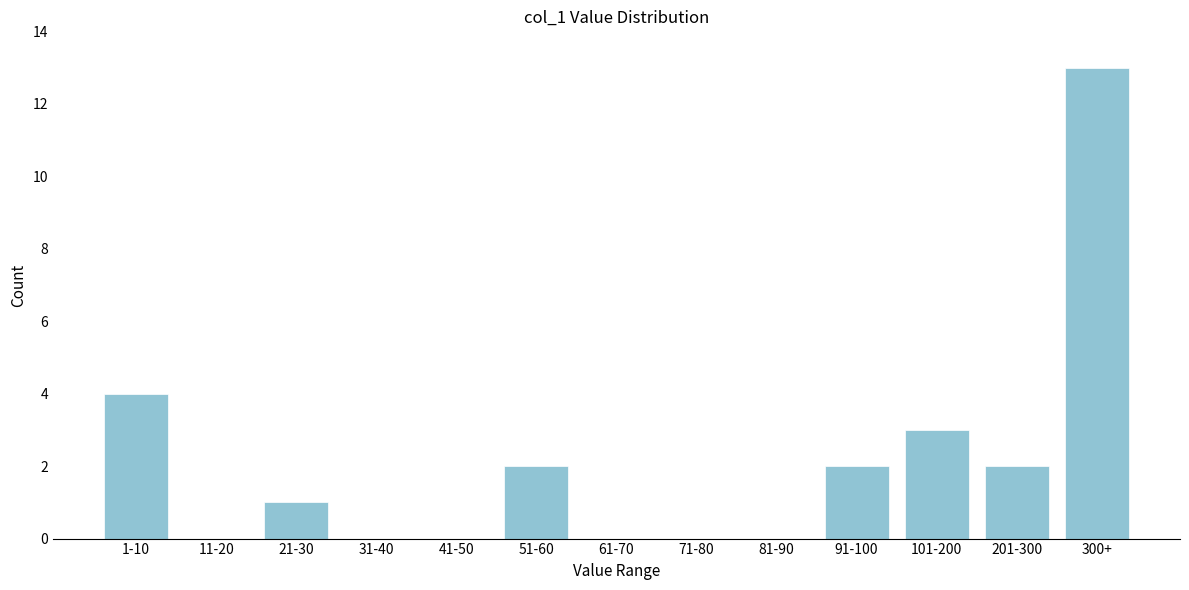

Reading left to right, what are all the values shown in this chart?

1-10=4	11-20=0	21-30=1	31-40=0	41-50=0	51-60=2	61-70=0	71-80=0	81-90=0	91-100=2	101-200=3	201-300=2	300+=13